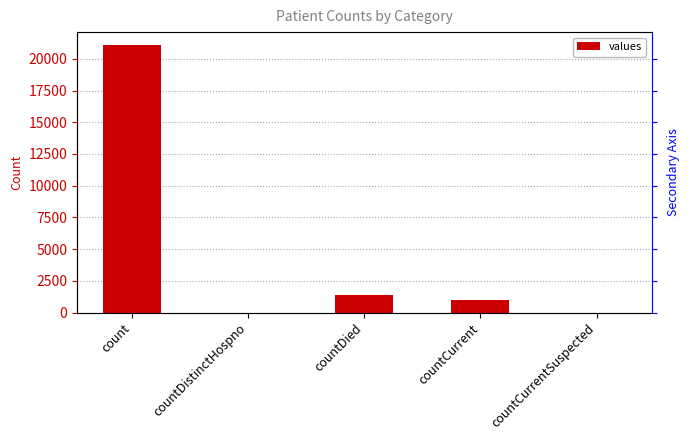

Rank the categories by value from lowest to highest.

countDistinctHospno, countCurrentSuspected, countCurrent, countDied, count